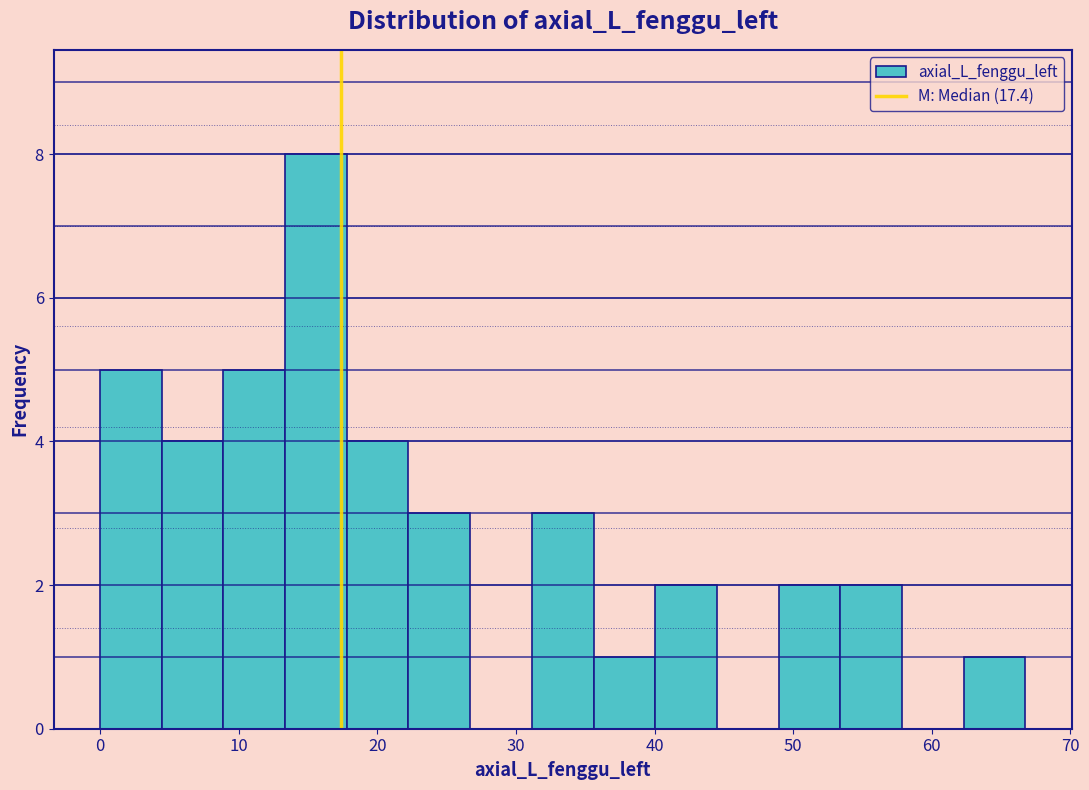

Which range on the x-axis has the tallest bar?

13 to 18